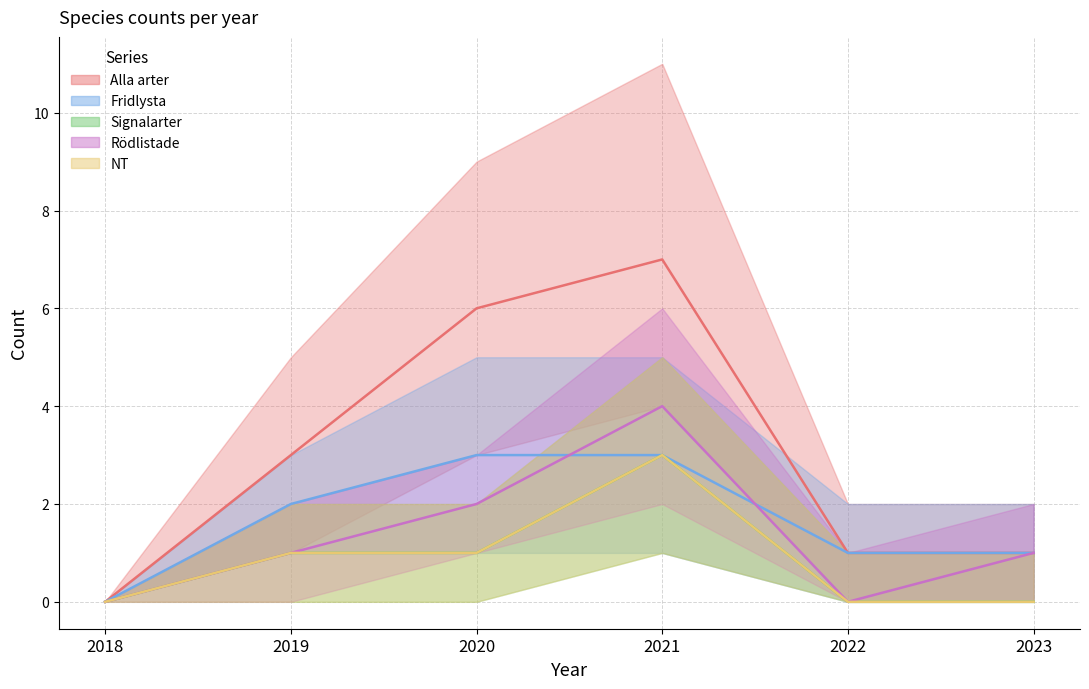

What are all the series names shown in the legend?

Alla arter, Fridlysta, Signalarter, Rödlistade, NT